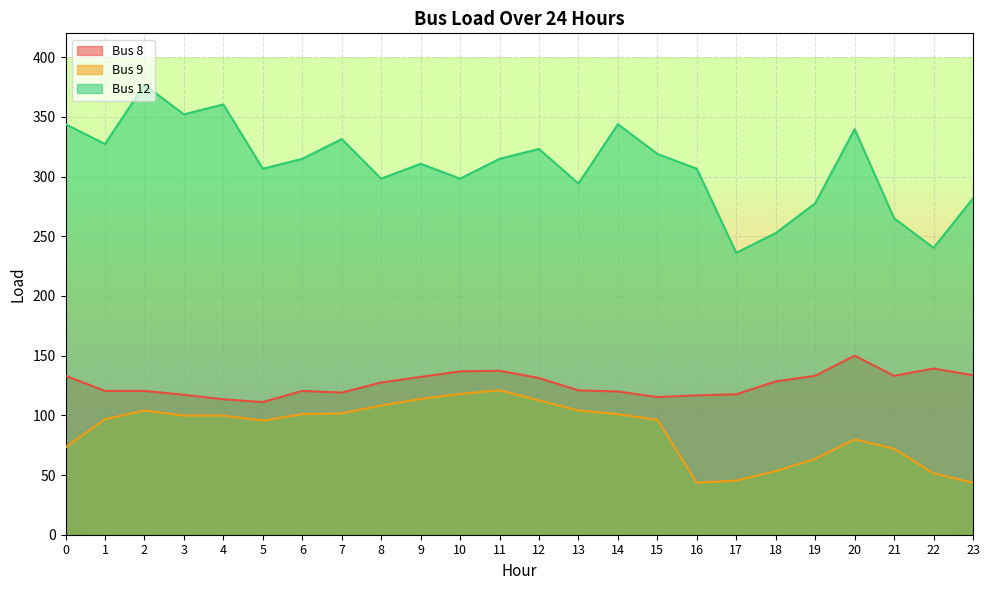

What is the difference between the second highest and second lowest values in the Bus 8 series?

25.8